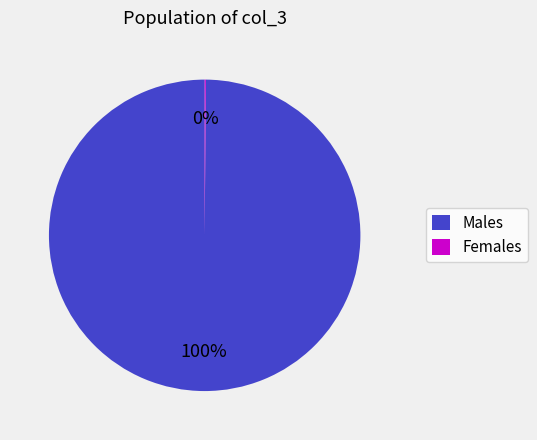

Is there any slice that represents more than half of the pie?

Yes